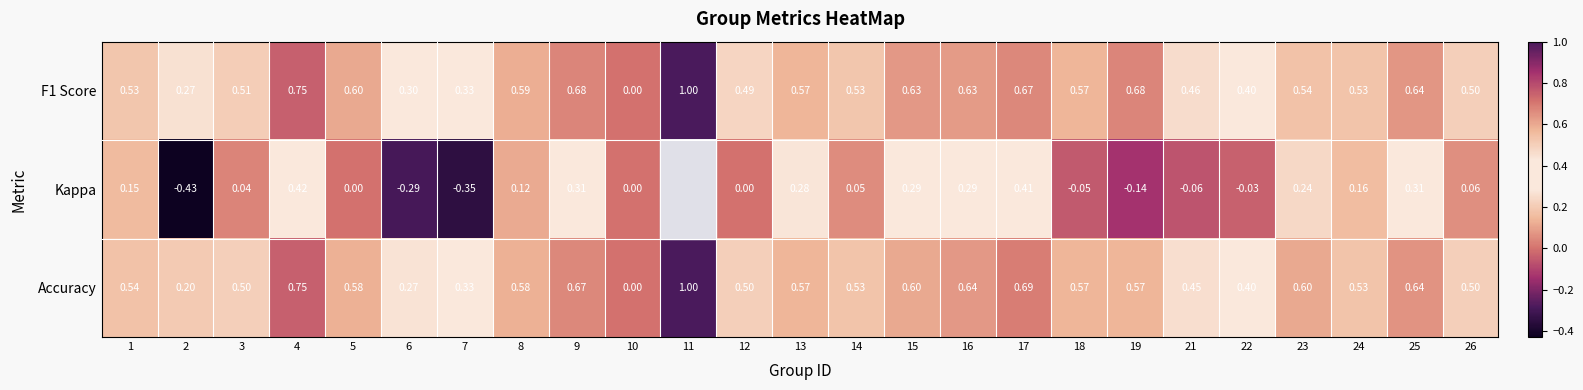

What is the difference between the highest and lowest values at 12?

0.5